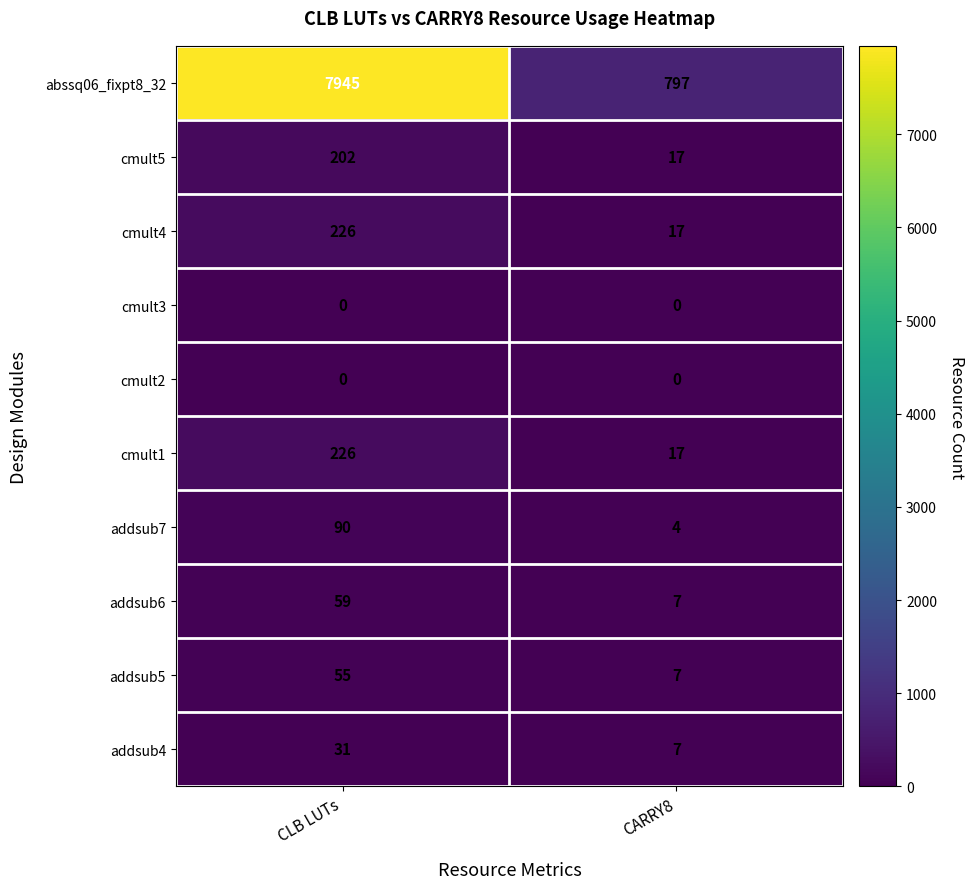

What is the total value across all series at CARRY8?

873